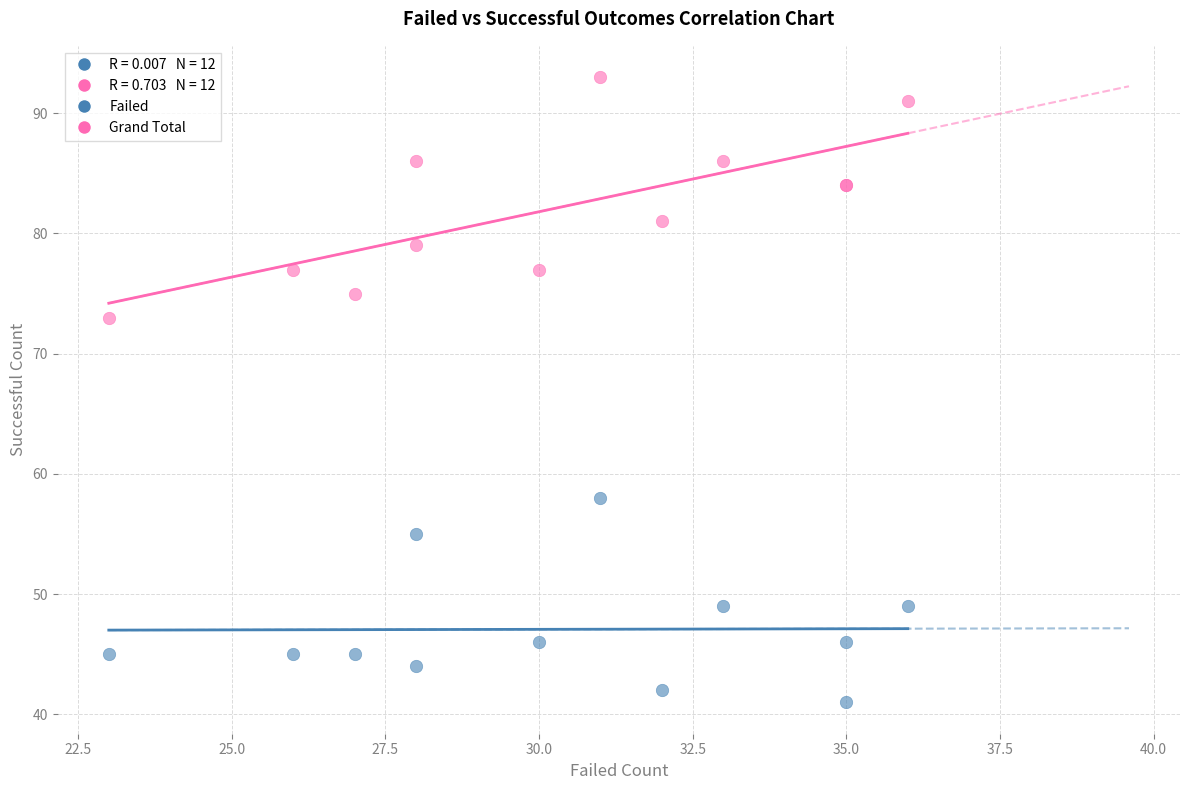

Across all series, what Y value is closest to 67?

73